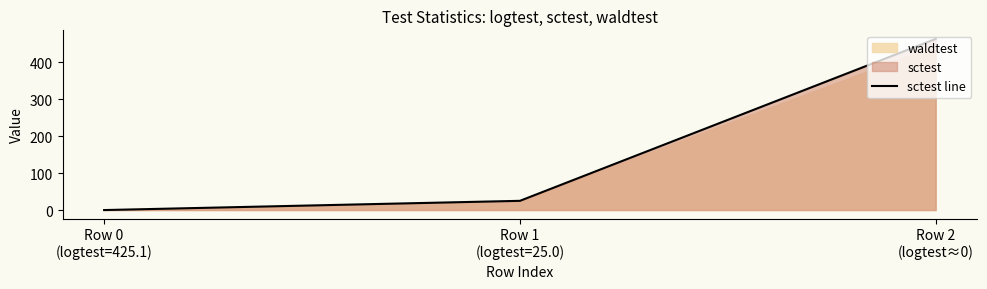

Is it true that the value at Row 1
(logtest=25.0) is 25.0?

True